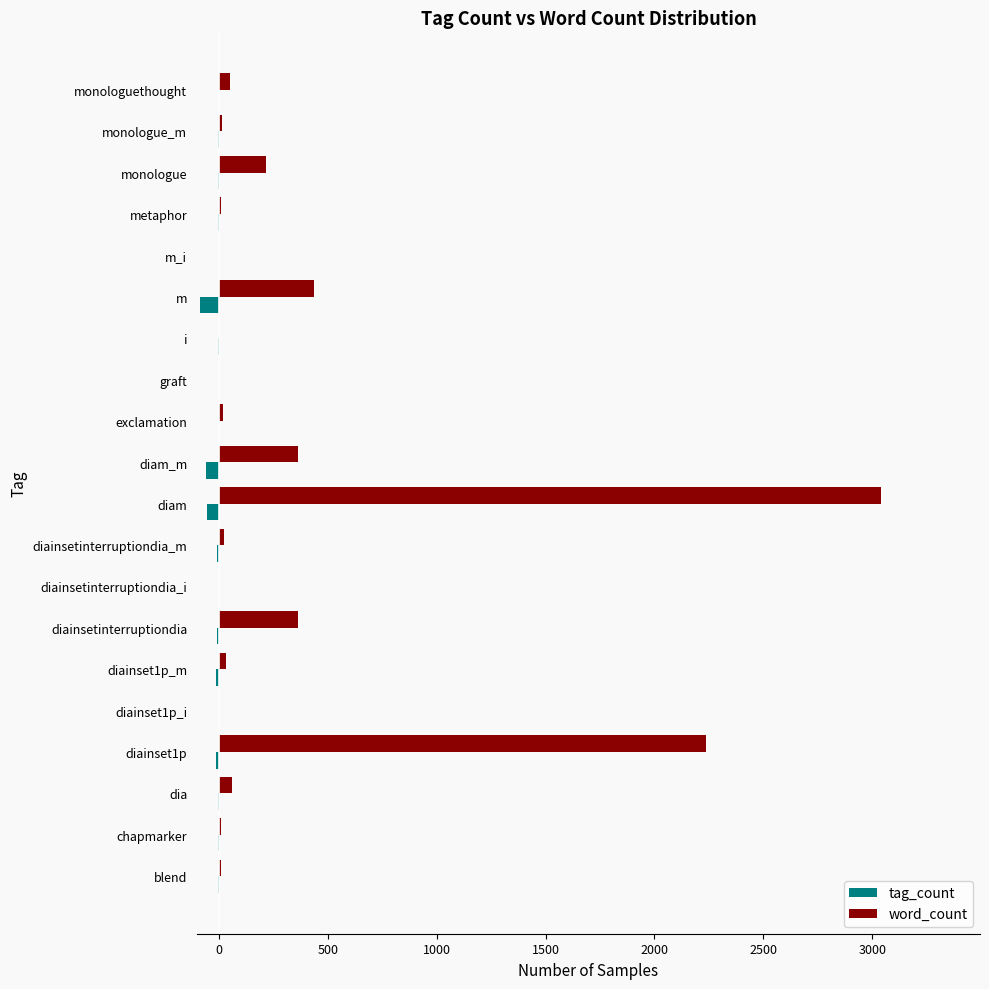

What is the sum of all tag_count values?

-276